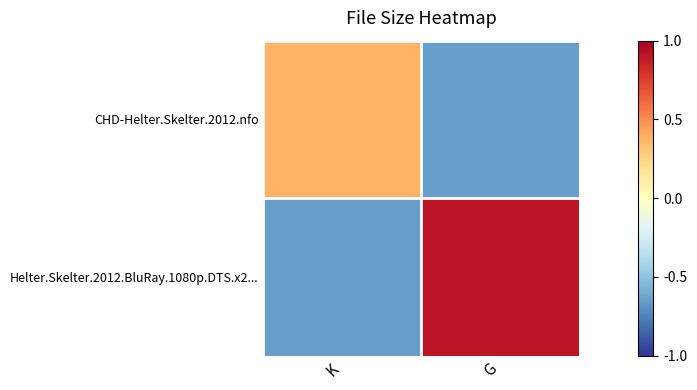

Which category has the highest value across all series?

G